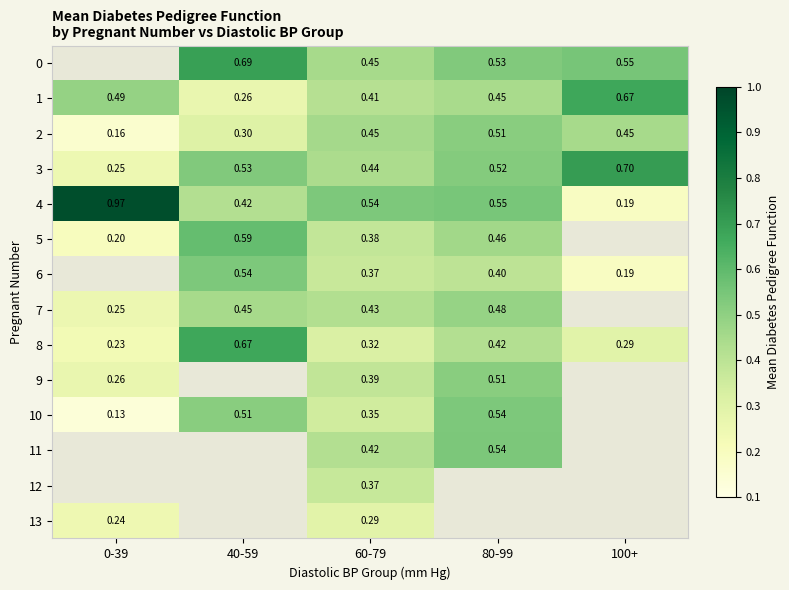

Count the number of data series in this chart.

14